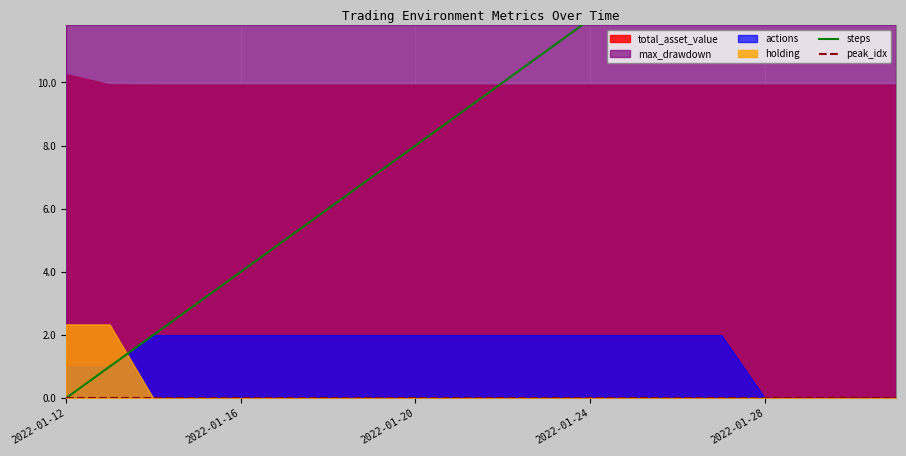

True or false: peak_idx and steps intersect in this chart.

False